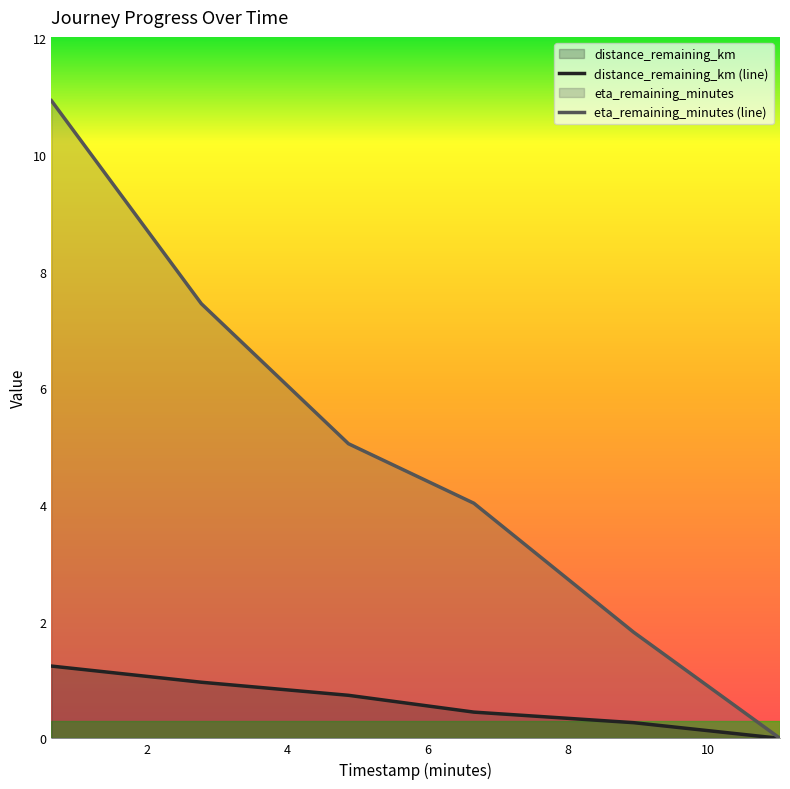

Rank the series by their average value, from highest to lowest.

eta_remaining_minutes (line), distance_remaining_km (line)